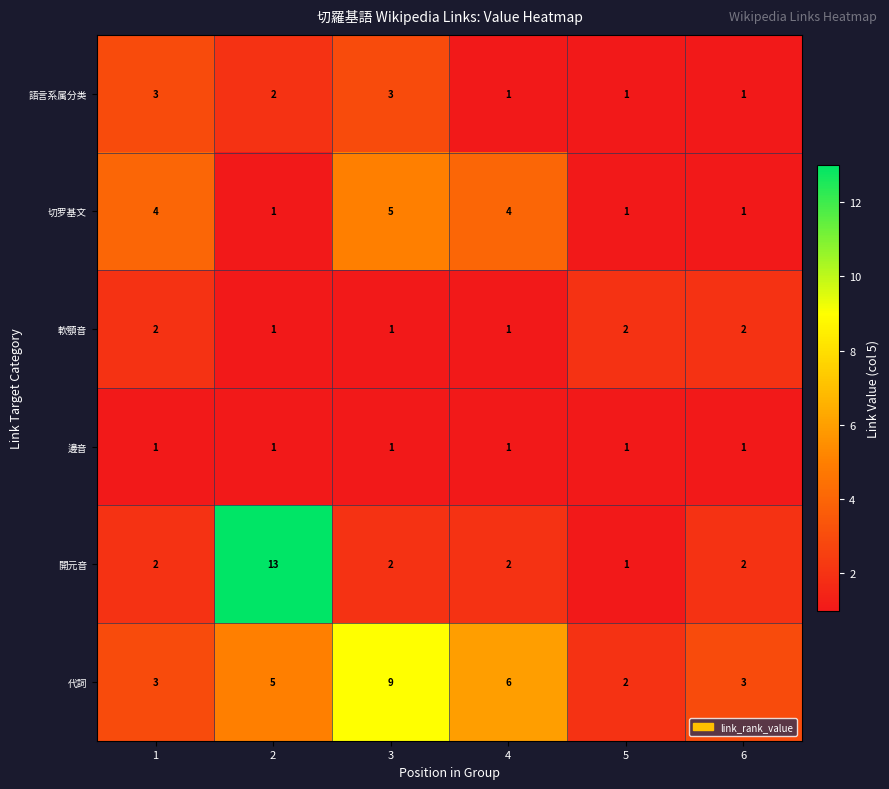

What is the maximum value for 語言系属分类?

3